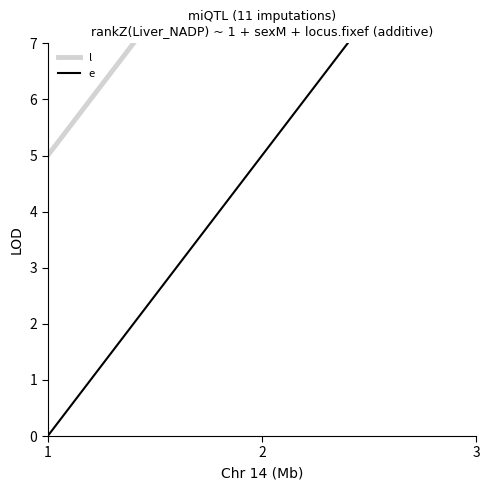

Reading left to right, transcribe all the data shown in this chart.

l: 5	10	15
e: 0	5	10